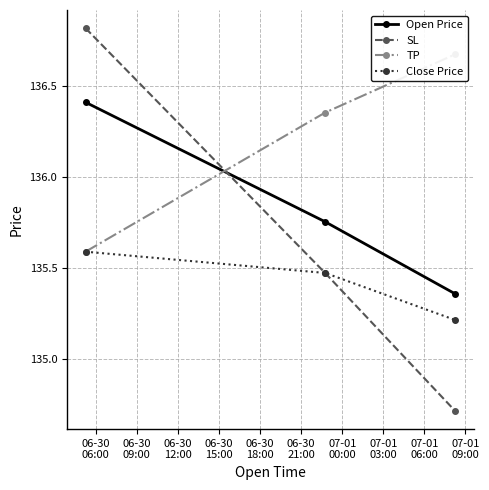

What is the maximum value for Open Price?

136.4